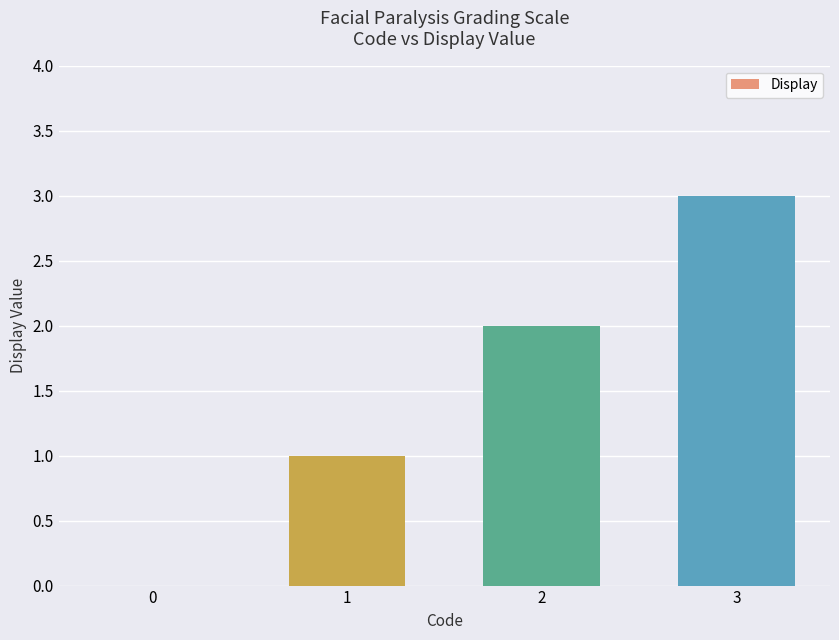

Reading left to right, list all the values displayed in this chart.

0	1	2	3